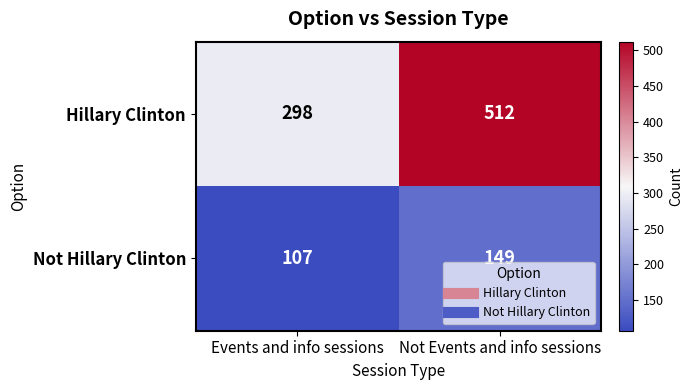

Which series has the widest spread of values?

Hillary Clinton